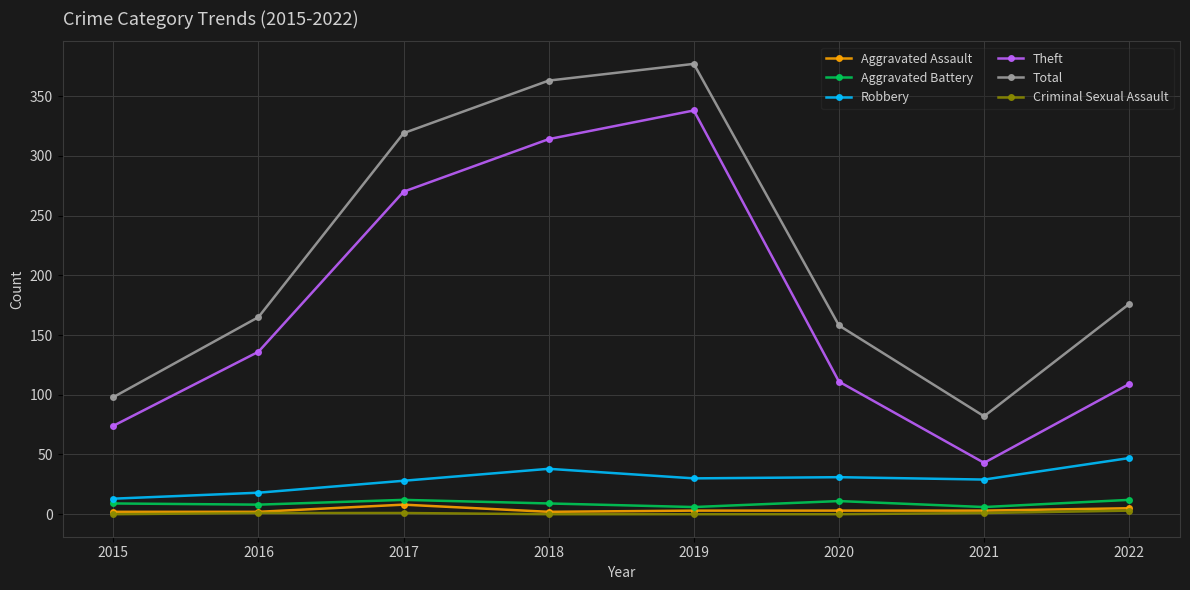

At which category is the sum across all series the highest?

2019